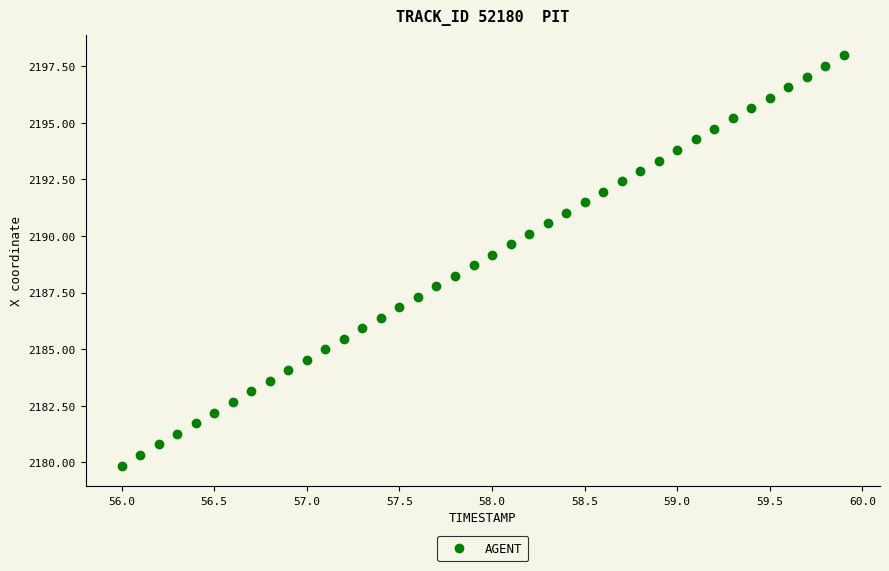

What is the range of X values (max minus min)?

3.9